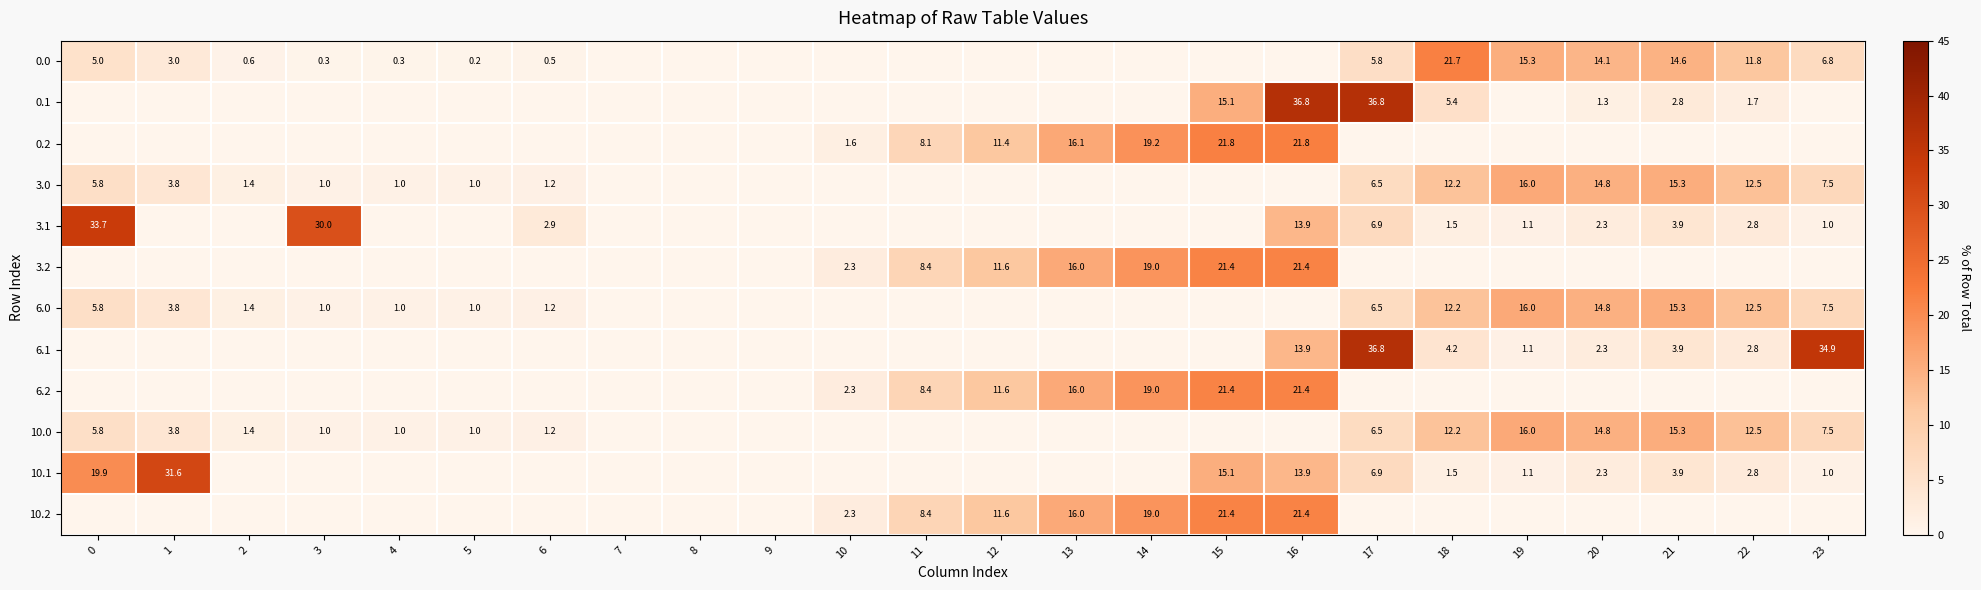

Which has a higher value, 4 or 6?

6